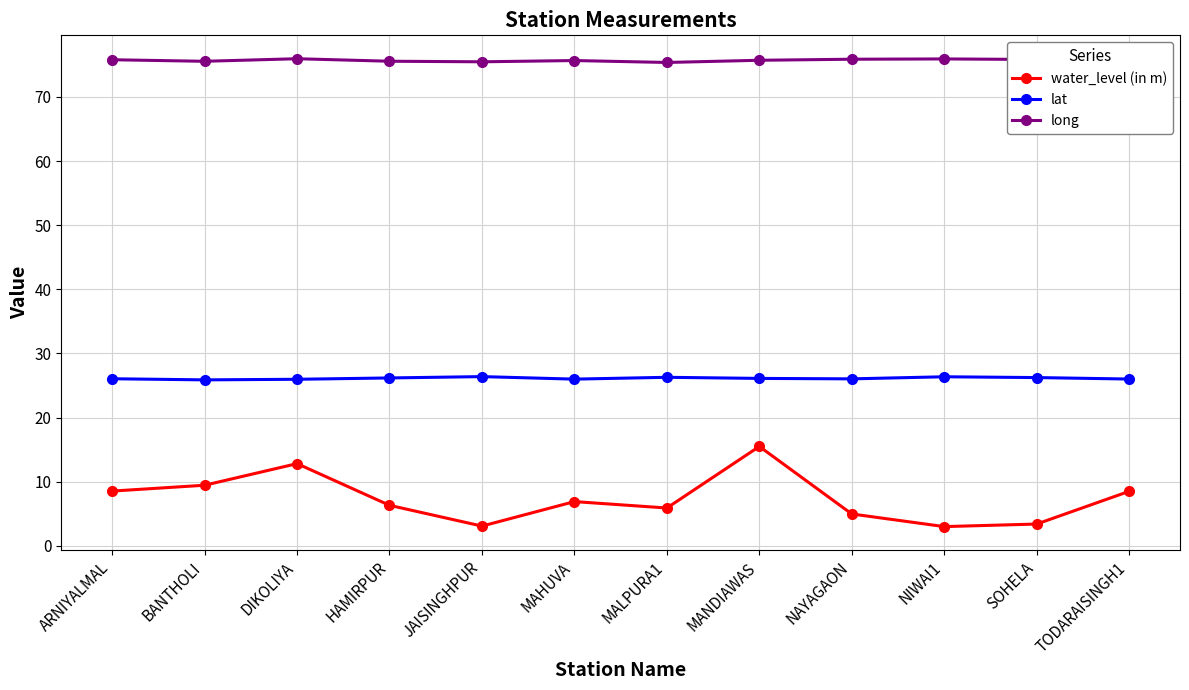

Which series has the largest total across all categories?

long